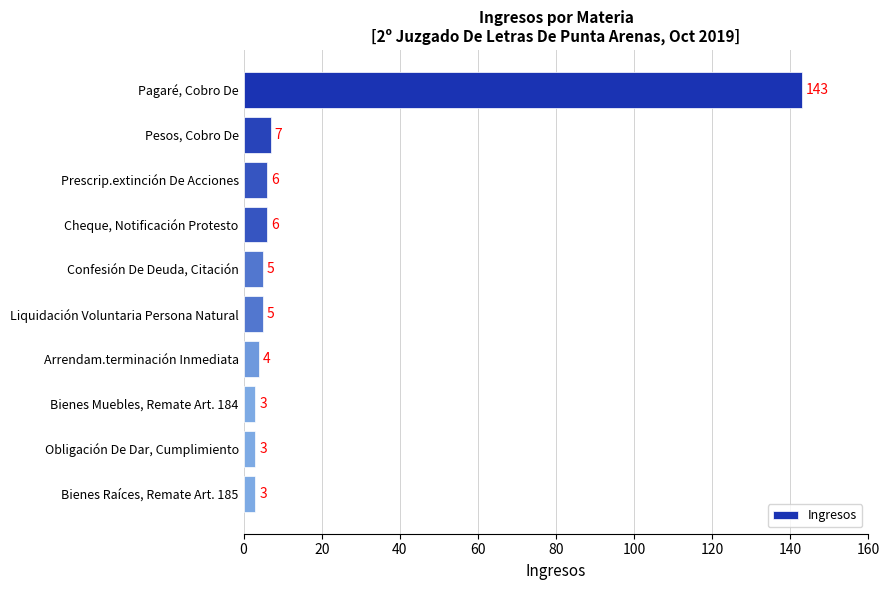

What position from the top is Pesos, Cobro De?

2